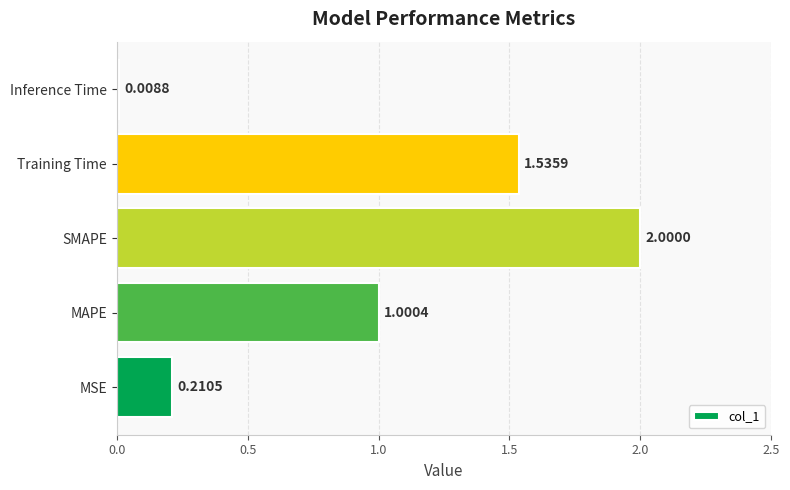

Rank the categories by value from highest to lowest.

SMAPE, Training Time, MAPE, MSE, Inference Time